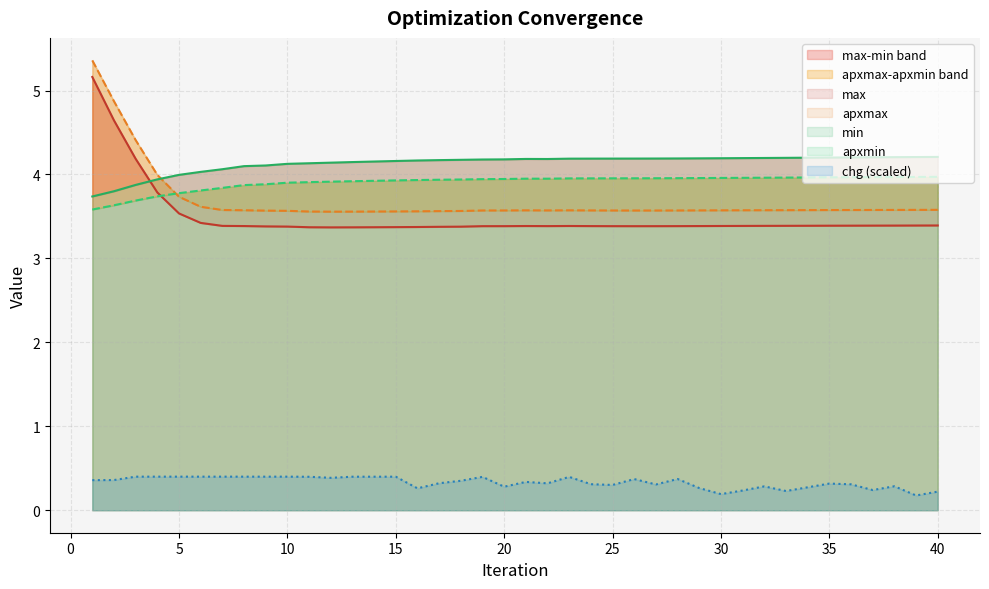

What is the total value across all series at 11?

15.4